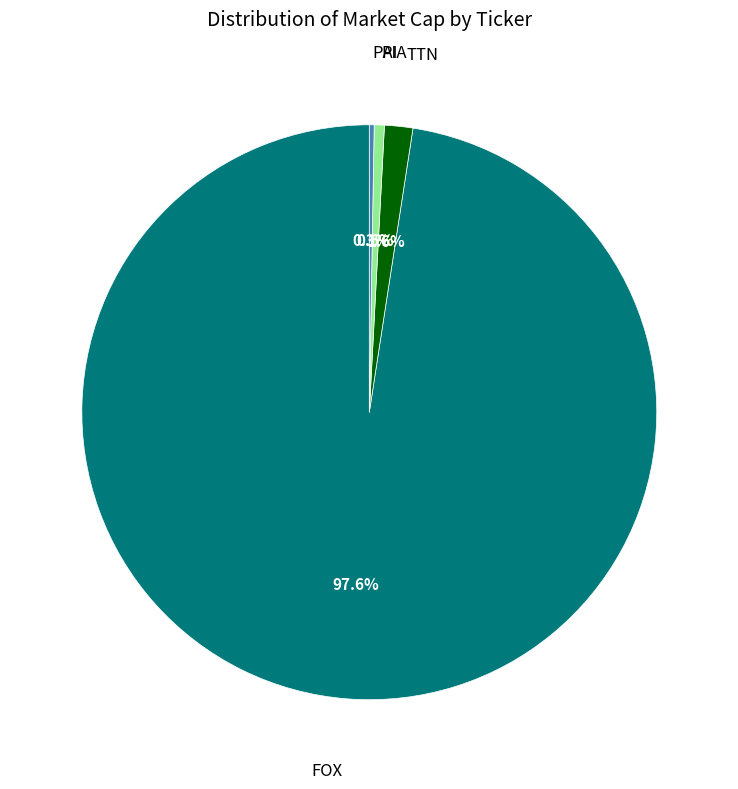

Is there any slice that represents more than half of the pie?

Yes